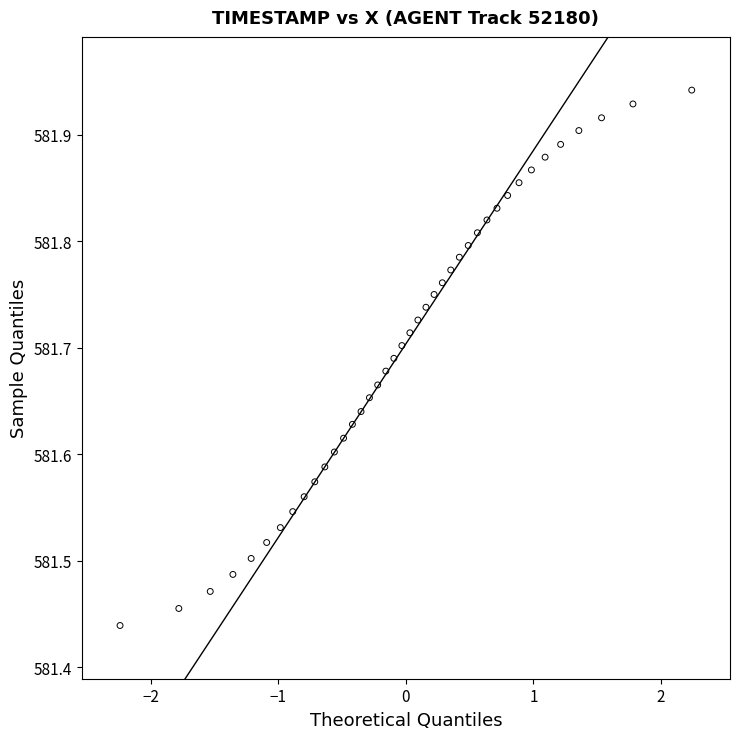

What is the range of Y values (max minus min)?

0.5